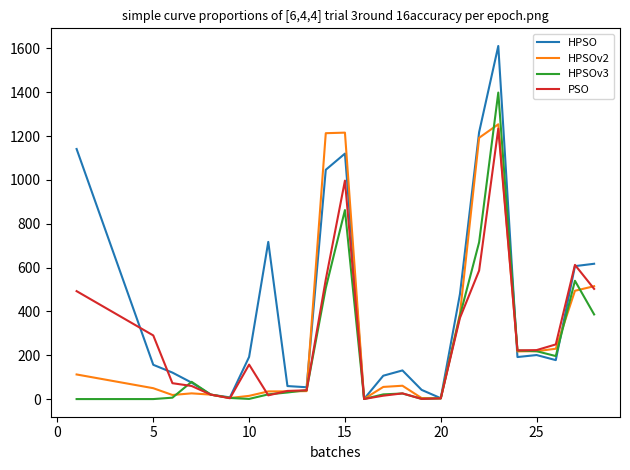

How many lines are shown in the chart?

4